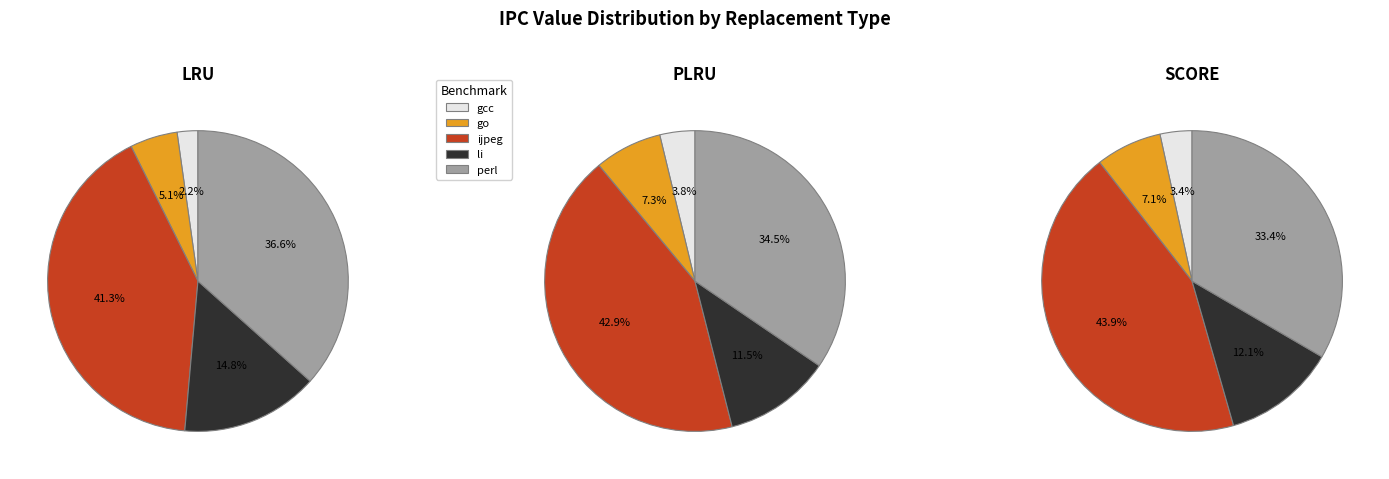

Is it true that go is 20% of the pie?

False